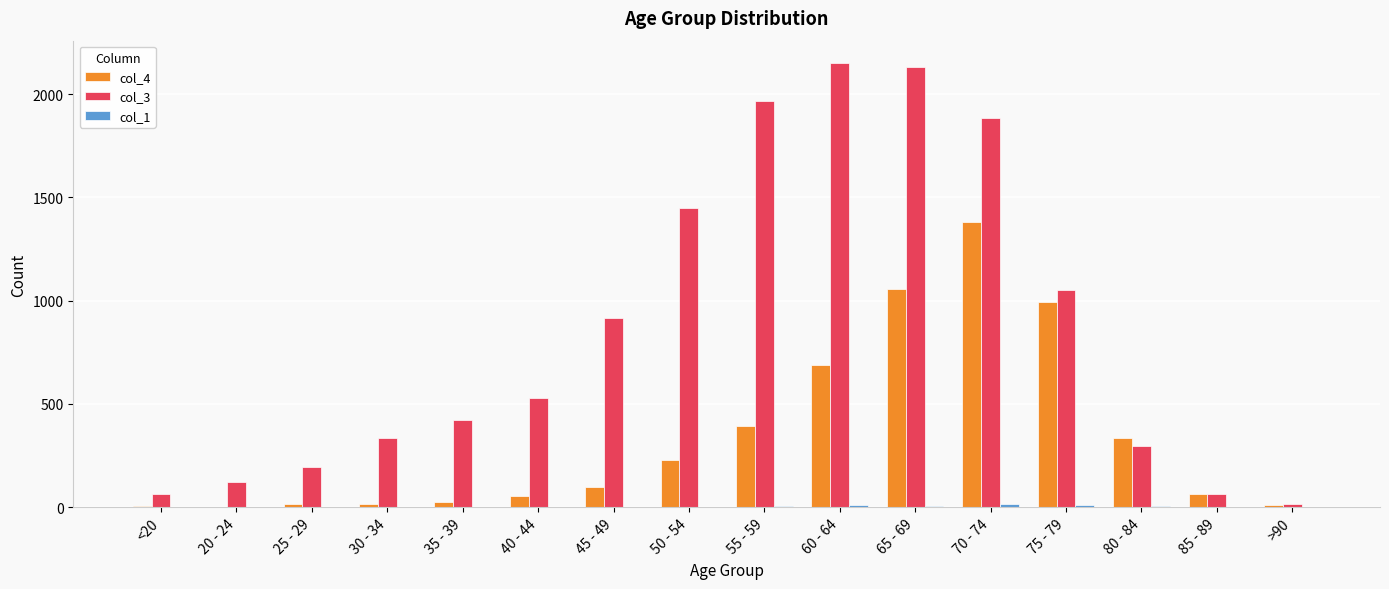

What is the greatest value displayed?

2151